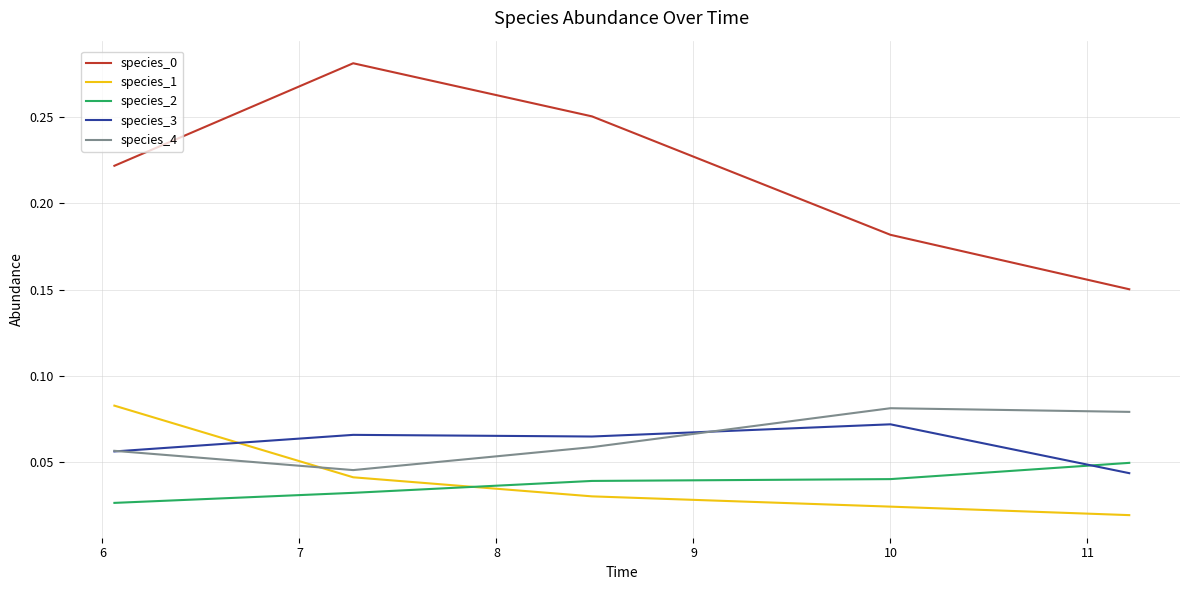

True or false: species_0 and species_1 cross at least once.

False